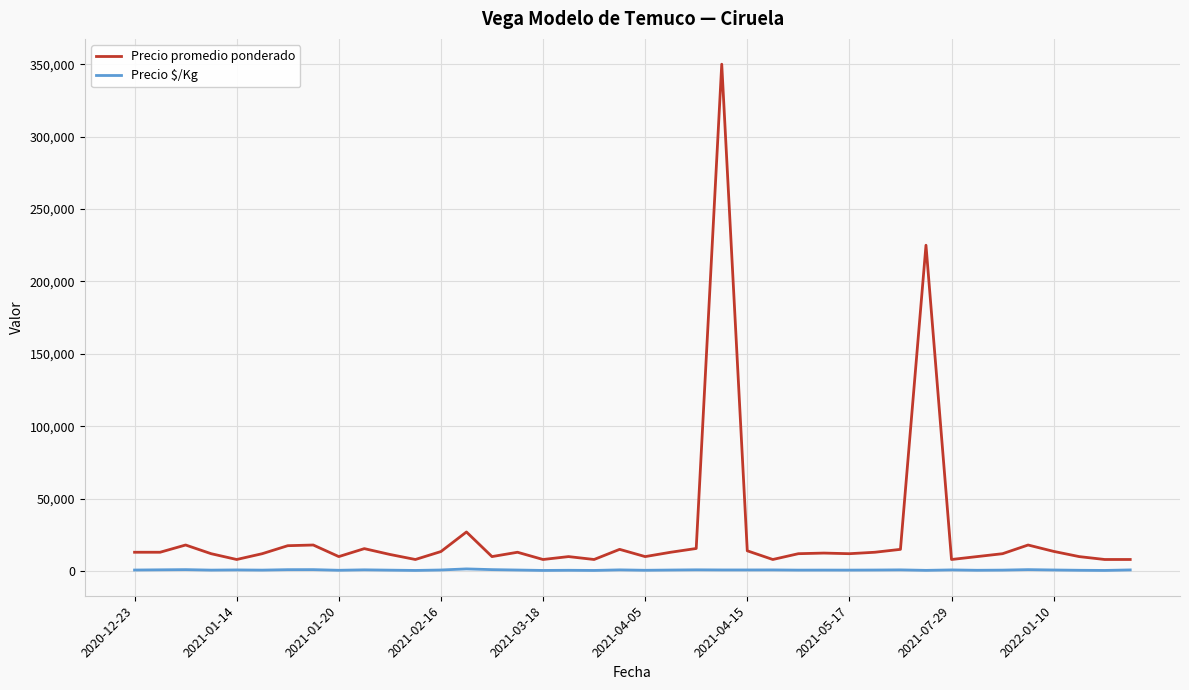

How many categories are shown in the chart?

40